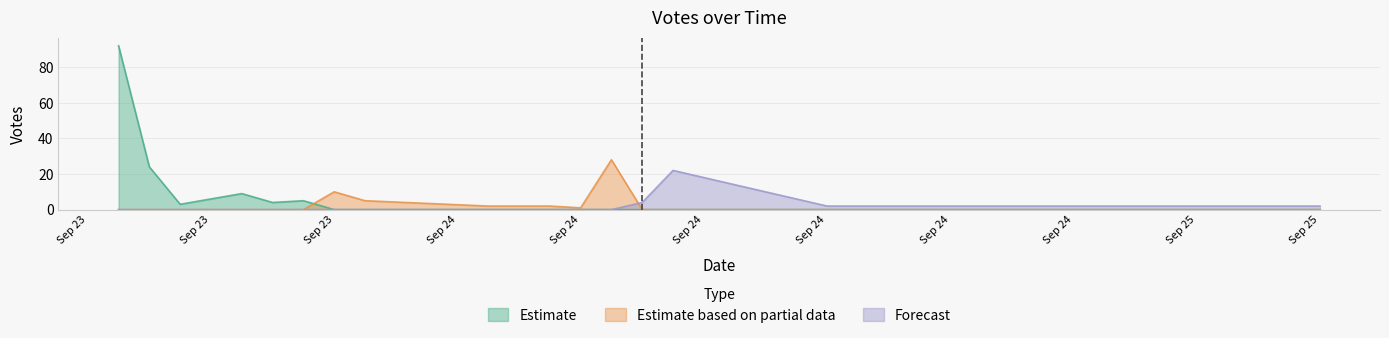

What are all the series names shown in the legend?

Estimate, Estimate based on partial data, Forecast